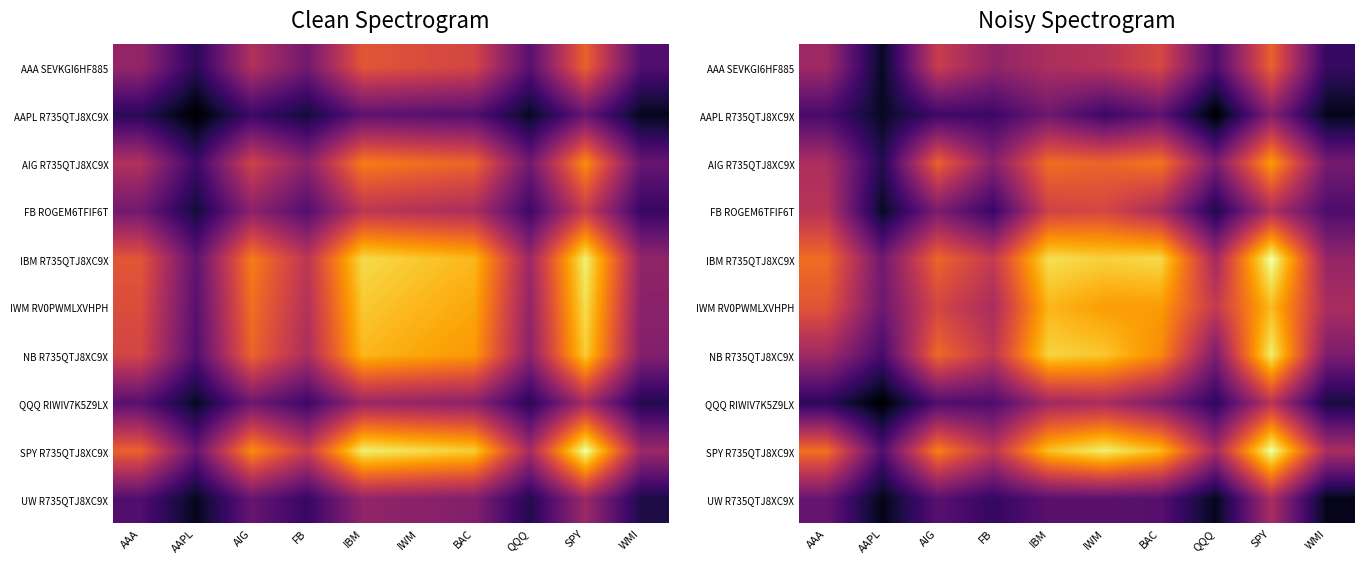

Which has a higher value, WMI or IBM?

IBM